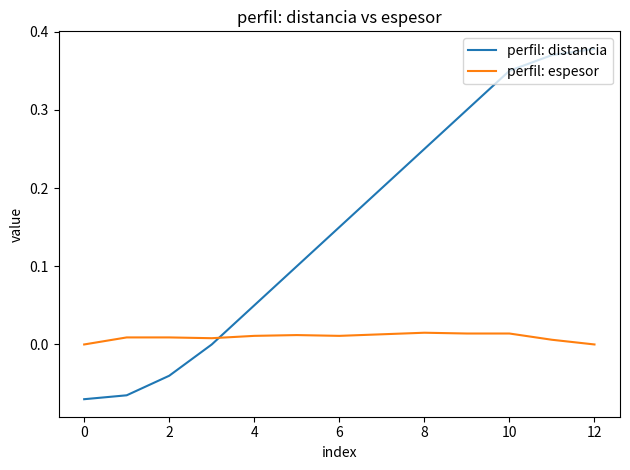

How many times do perfil: distancia and perfil: espesor cross each other?

1